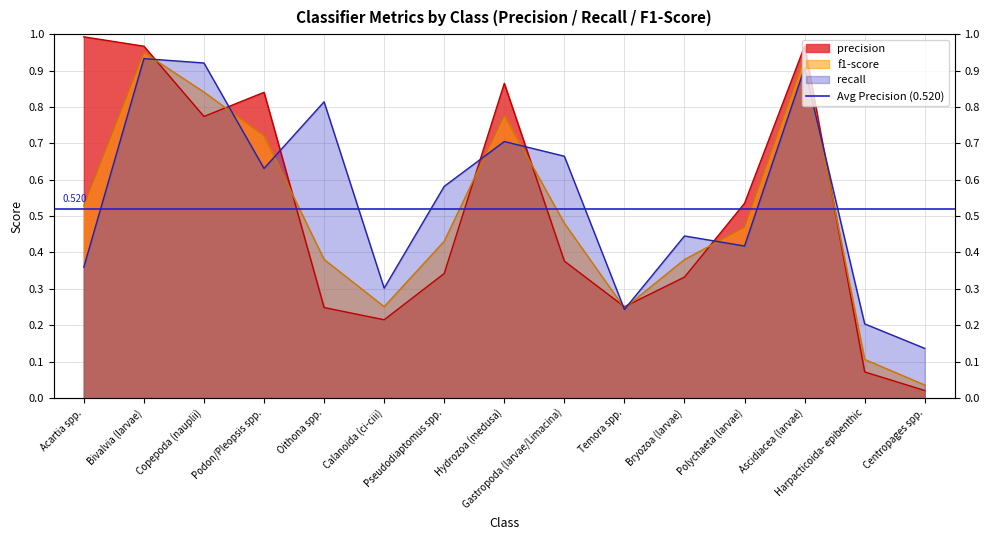

Rank the series by their average value, from highest to lowest.

recall, precision, f1-score